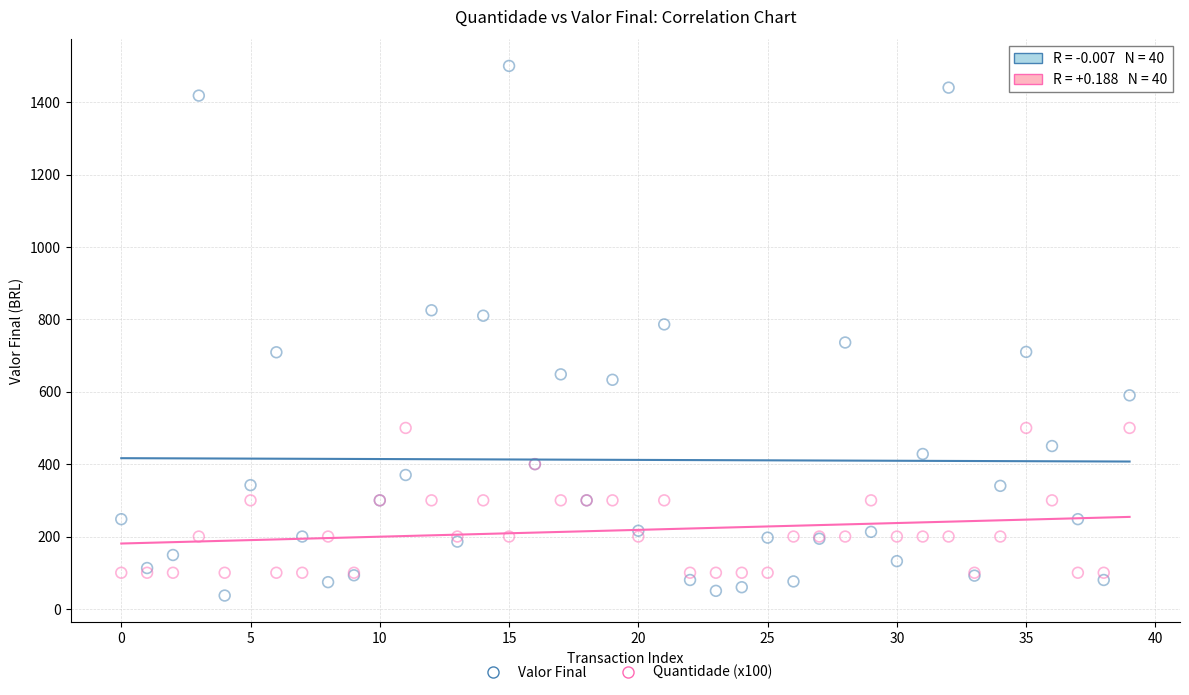

What are all the series names shown in the legend?

Valor Final, Quantidade (x100)